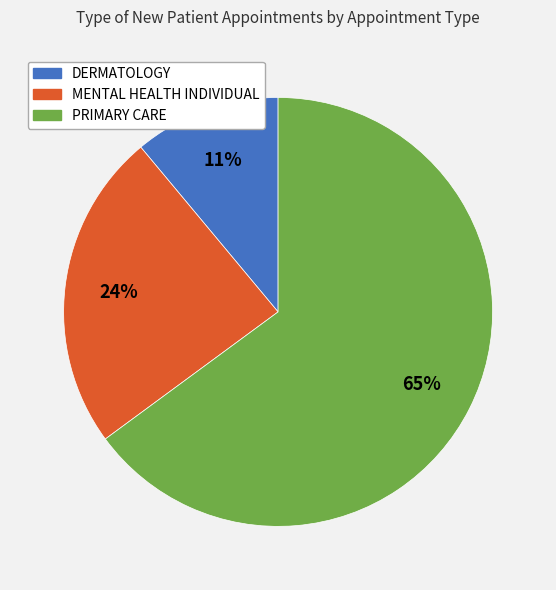

Count the number of slices in the pie.

3